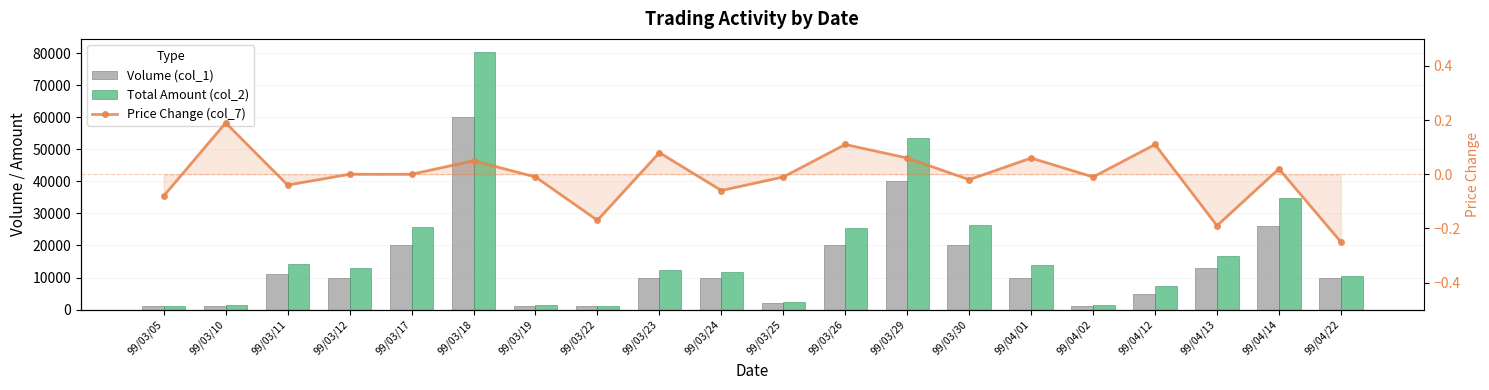

How many data points in Price Change (col_7) are less than 0?

10